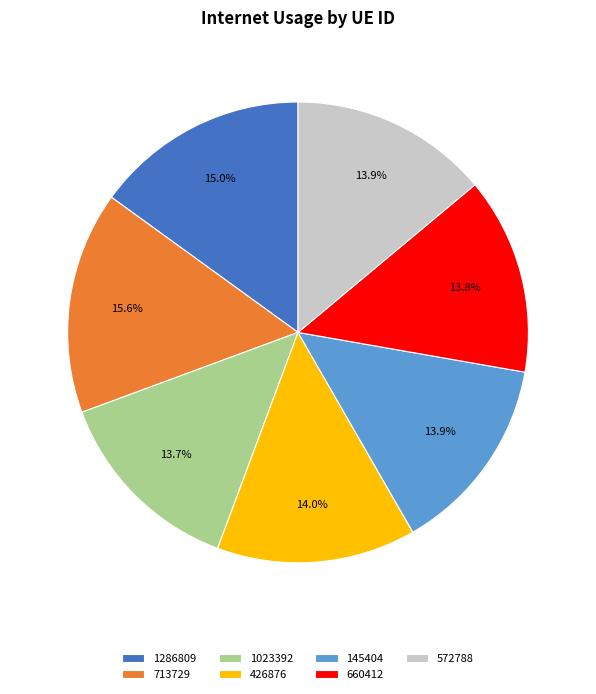

The 572788 slice represents 14% of the pie. True or false?

True